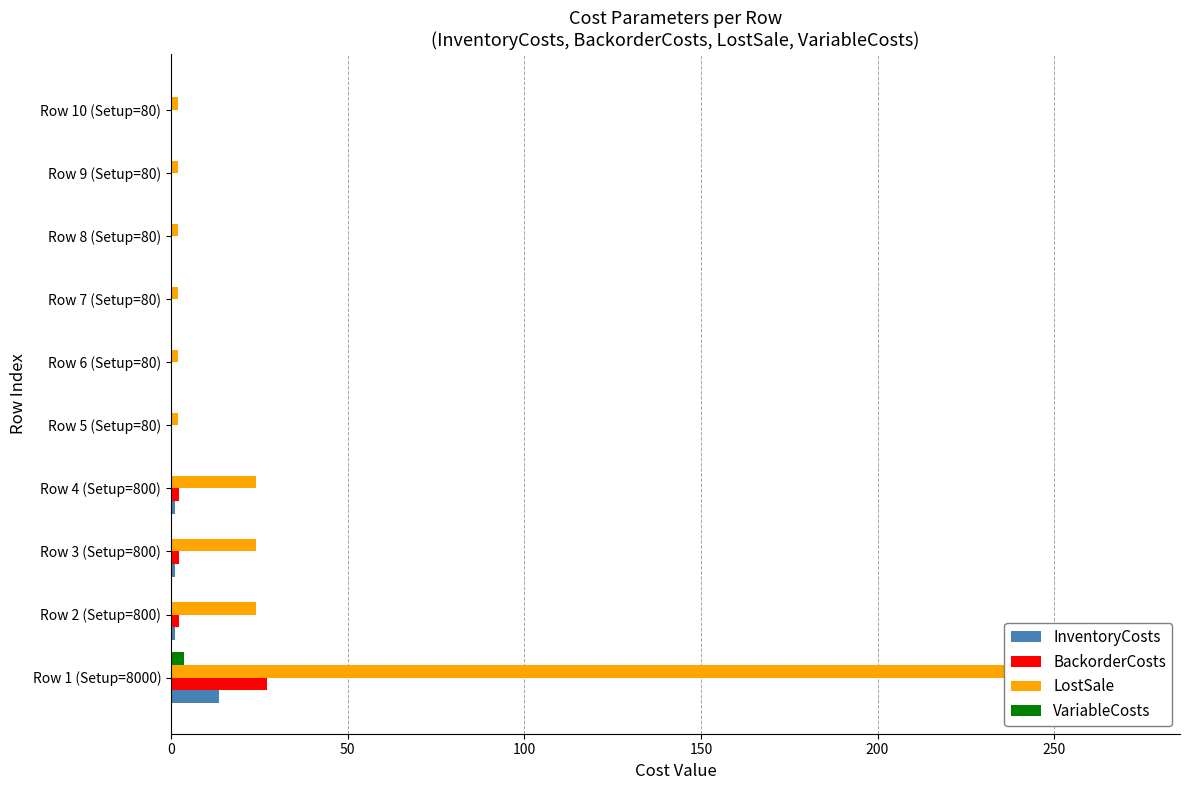

The LostSale series shows 14.5 at Row 2 (Setup=800). True or false?

False